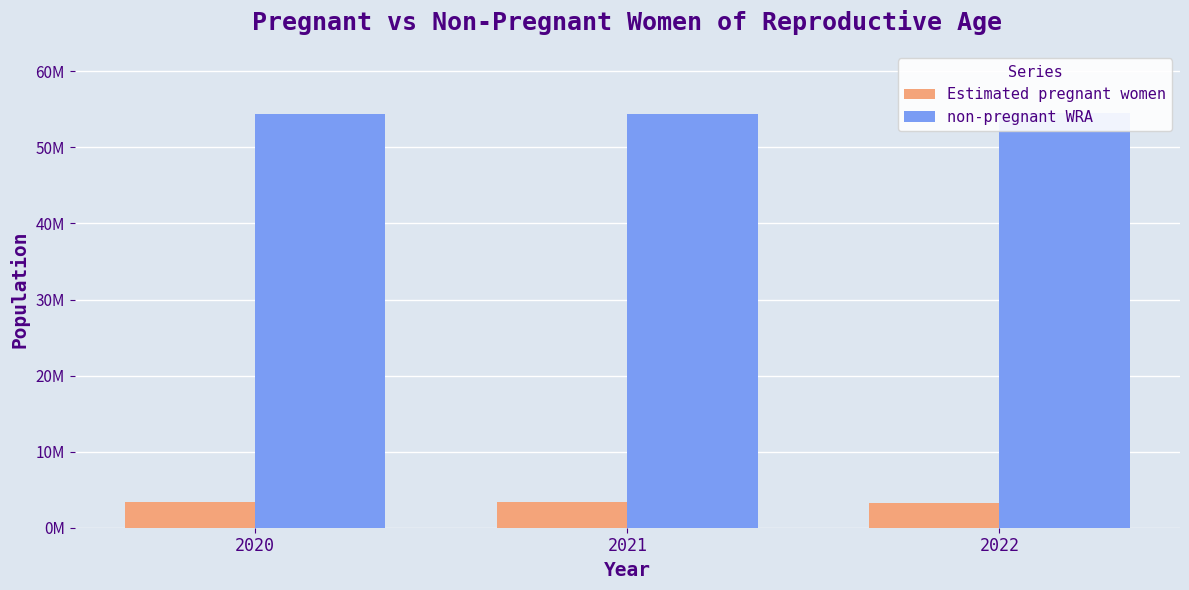

Which label corresponds to the smallest value in the chart?

2022